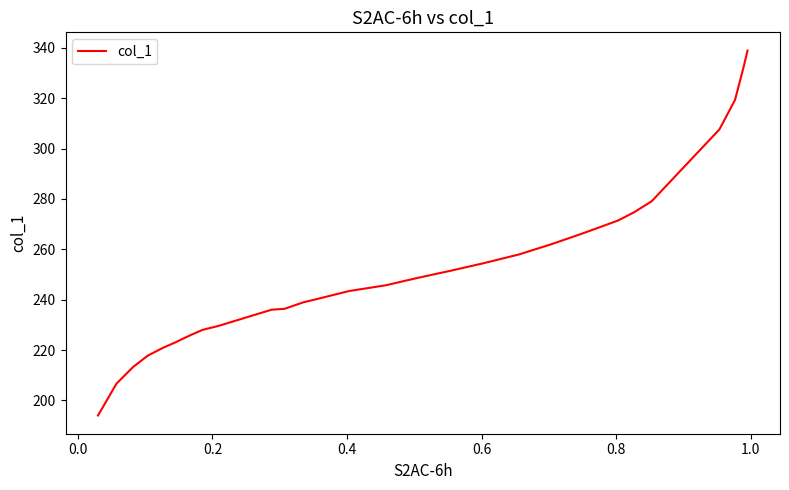

What is the minimum value shown in the chart?

194.0